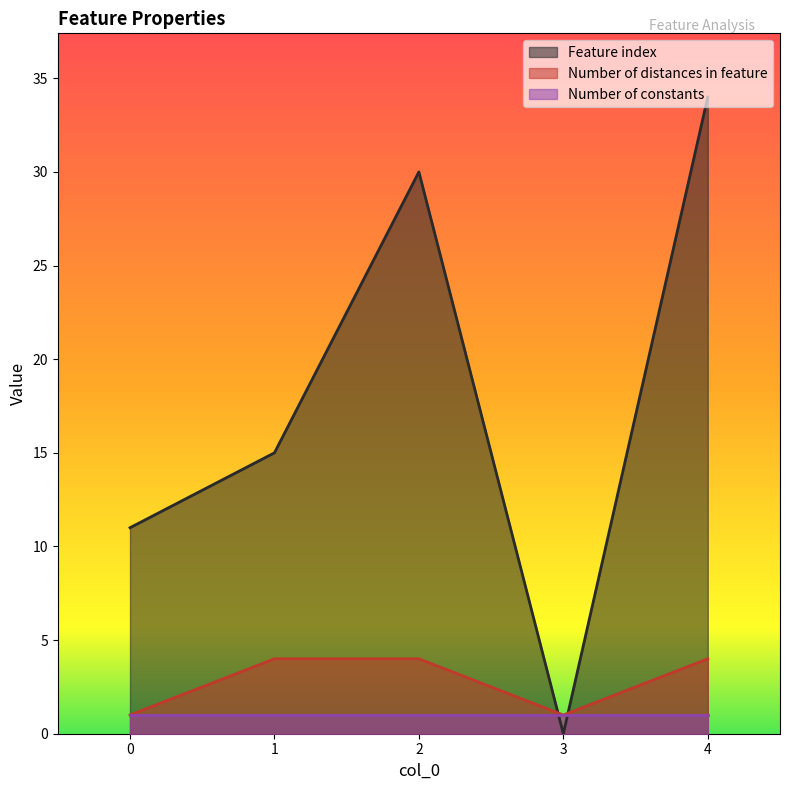

At which category is the sum across all series the highest?

4